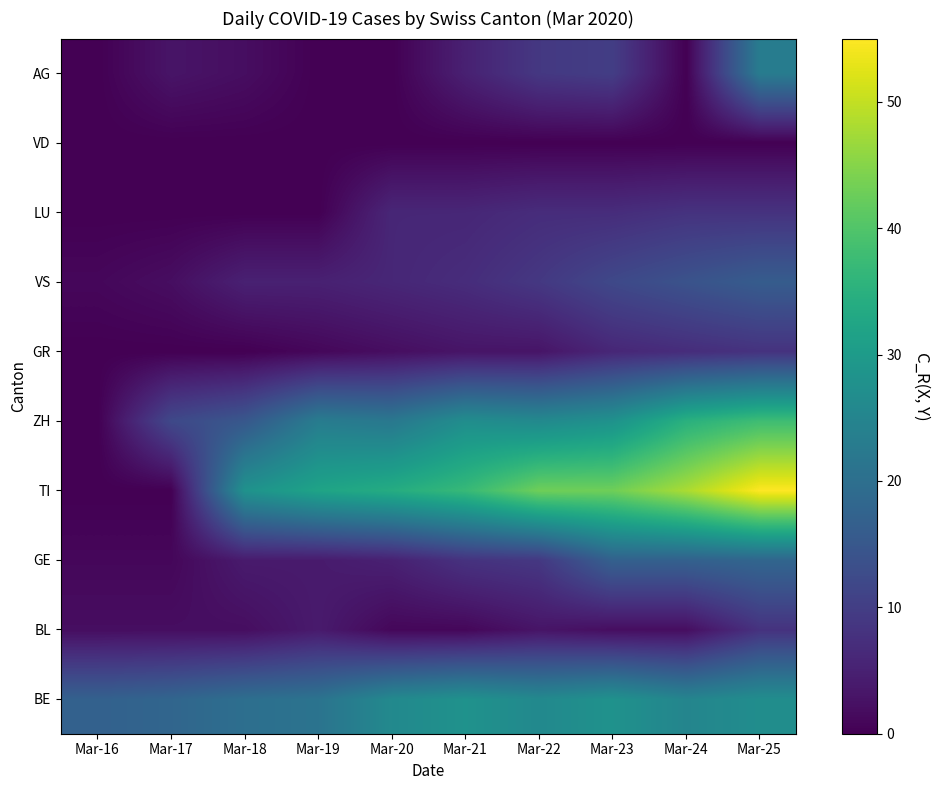

At how many categories does at least one series exceed 34?

5